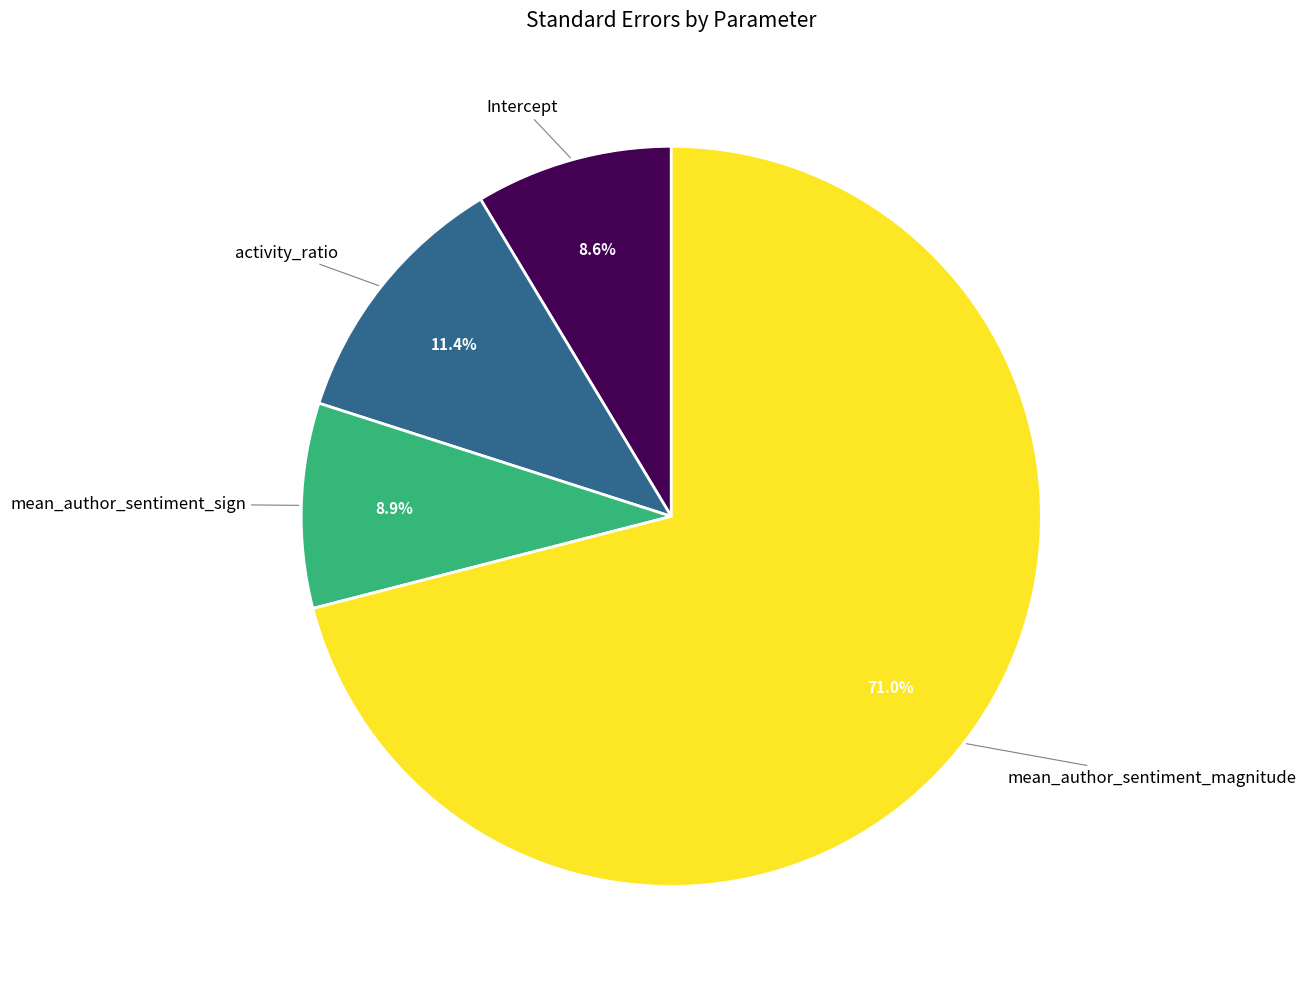

Does any single category account for the majority?

Yes